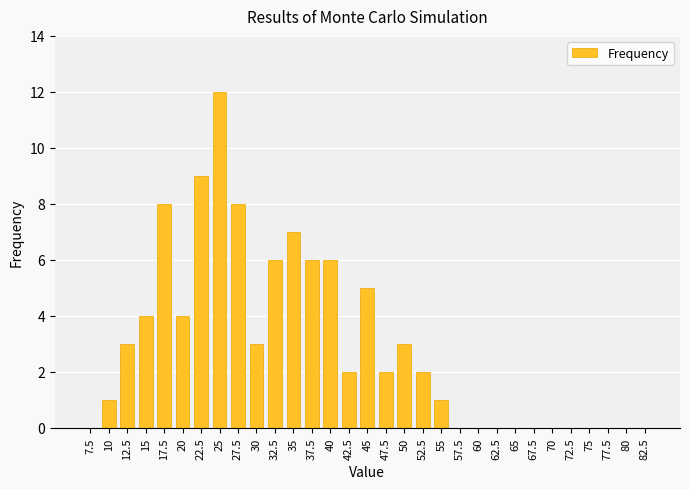

Read the value at 12.5.

3